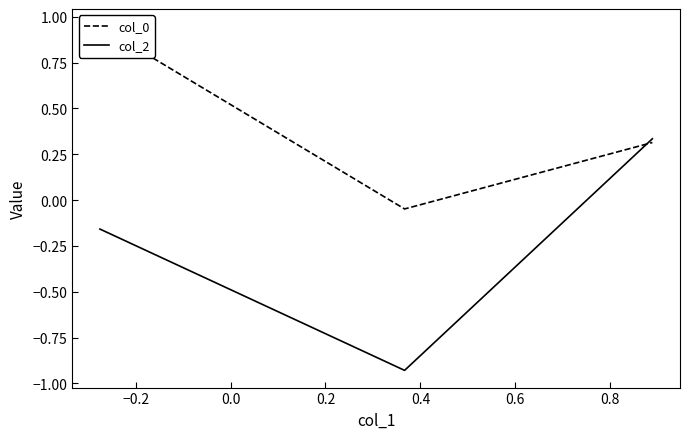

Is this an area chart (filled region under the line)?

No